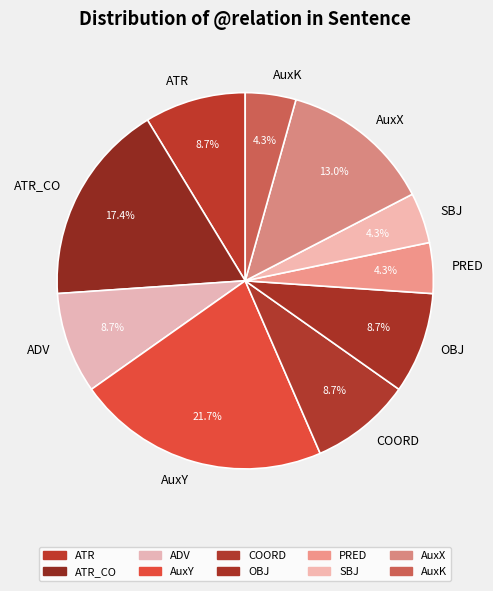

To the nearest percent, what is the combined percentage of AuxY and AuxX?

35%